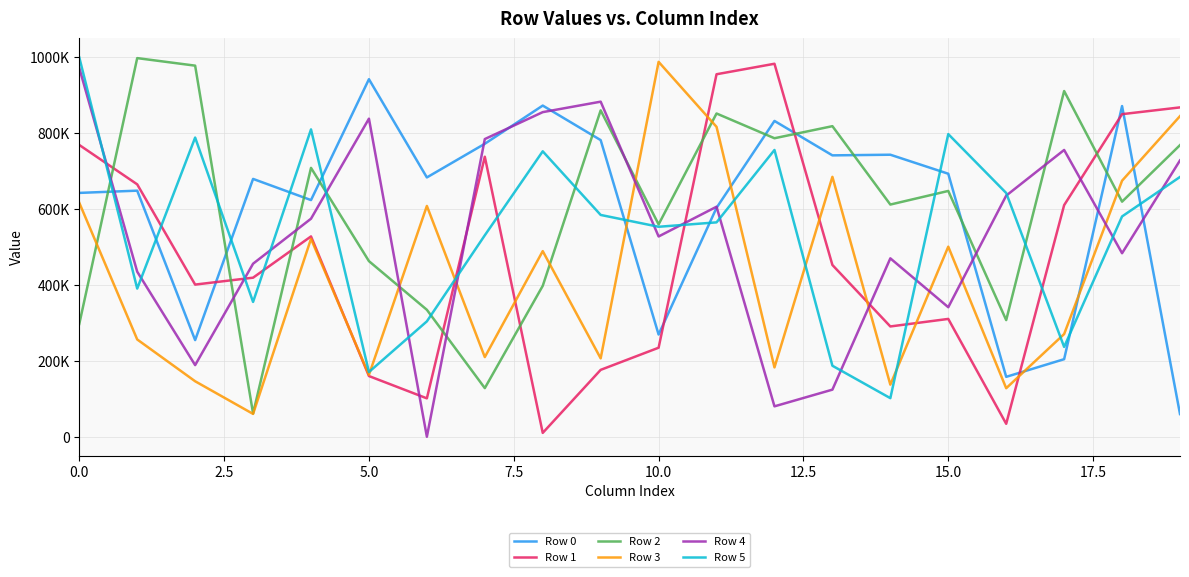

What are all the series names shown in the legend?

Row 0, Row 1, Row 2, Row 3, Row 4, Row 5